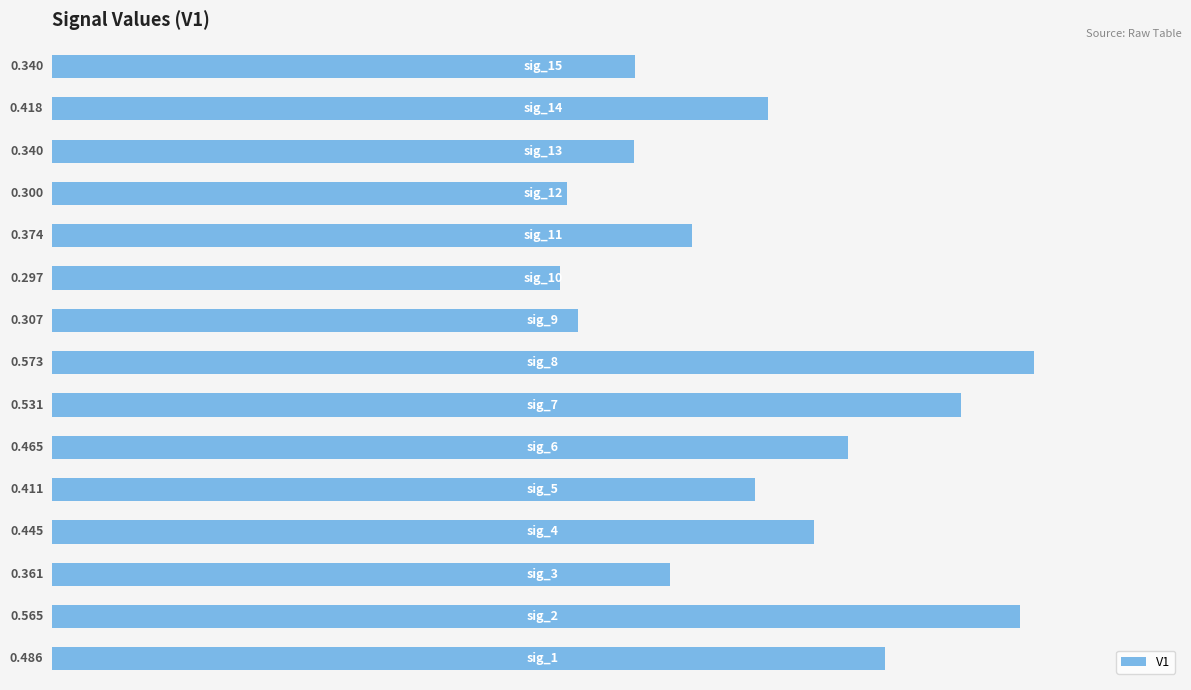

How many bars are there in total?

15